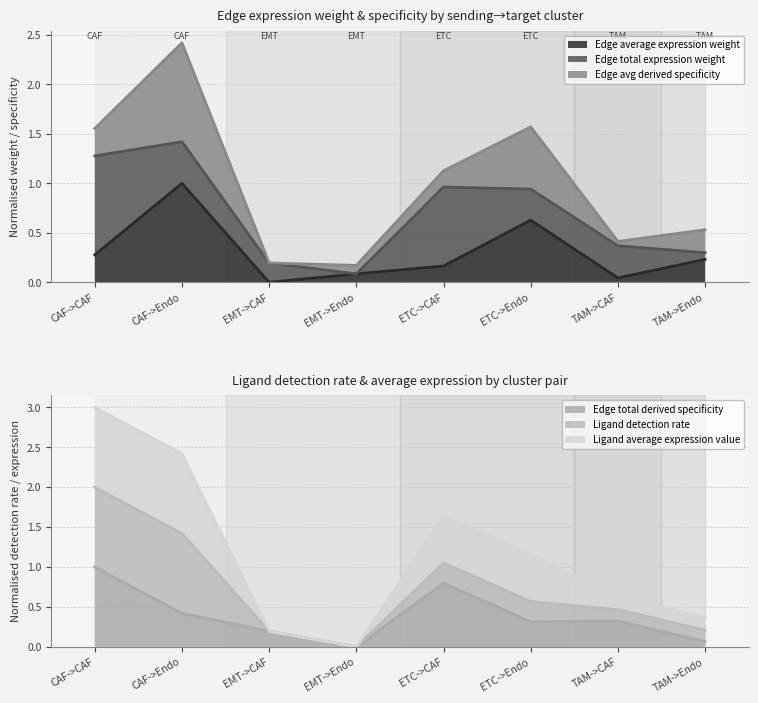

True or false: Edge average expression weight has more than 1 interior local peaks.

True